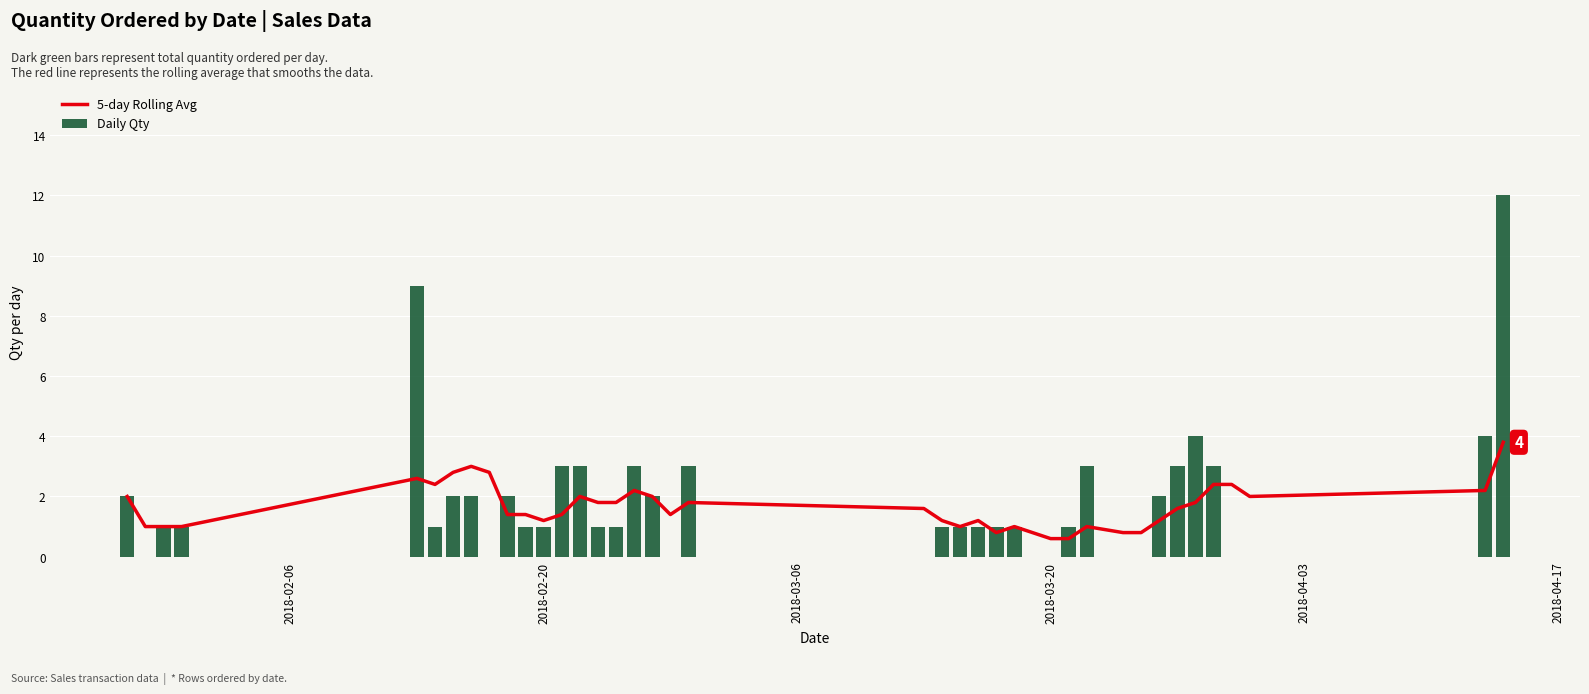

What is the difference between the maximum and second lowest values in the 5-day Rolling Avg series?

3.2